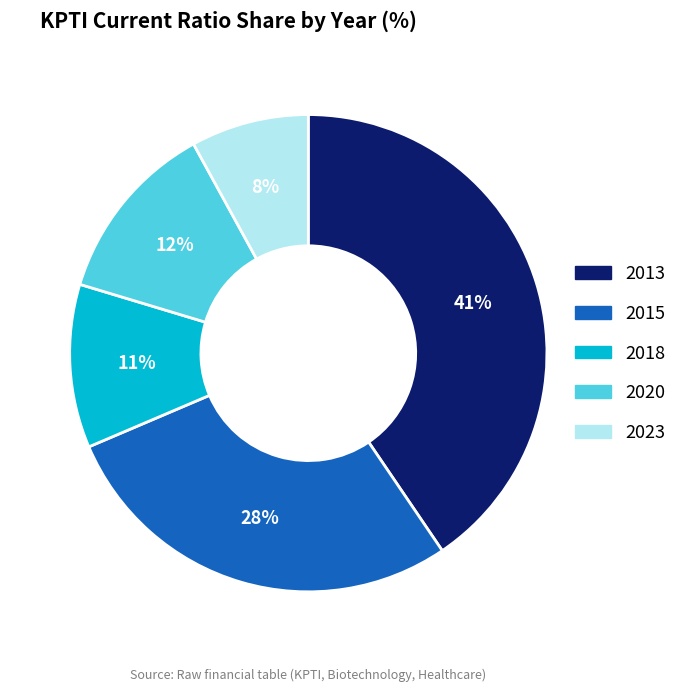

Rank the categories by value from highest to lowest.

2013, 2015, 2020, 2018, 2023